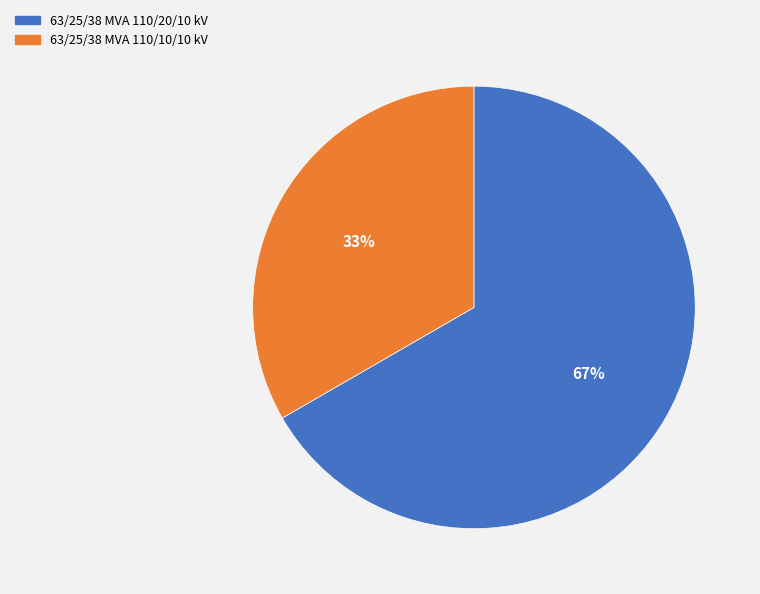

To the nearest percent, what is the average slice percentage?

50%